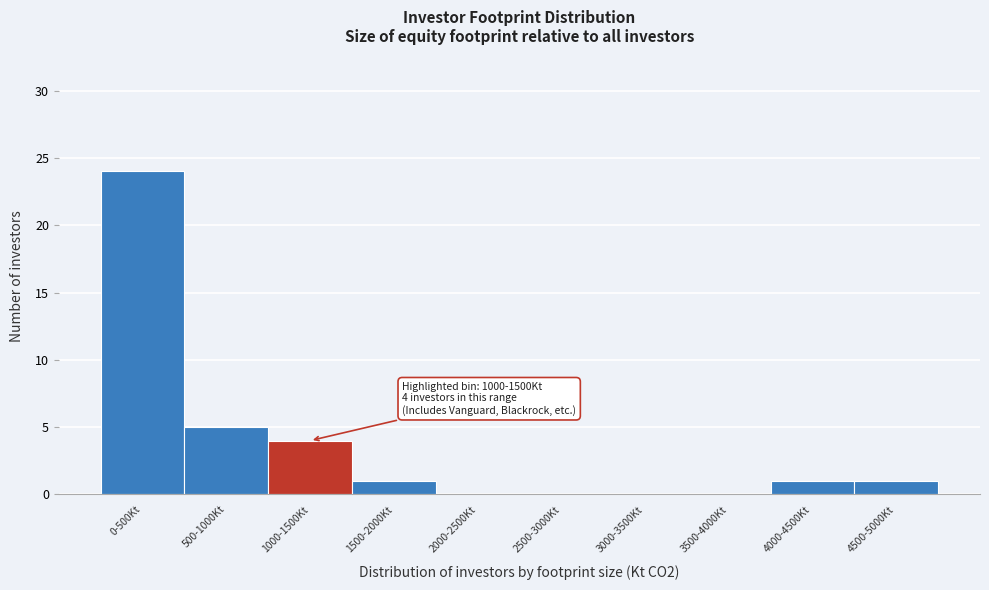

Reading left to right, transcribe all the data shown in this chart.

0-500Kt=24	500-1000Kt=5	1000-1500Kt=4	1500-2000Kt=1	2000-2500Kt=0	2500-3000Kt=0	3000-3500Kt=0	3500-4000Kt=0	4000-4500Kt=1	4500-5000Kt=1